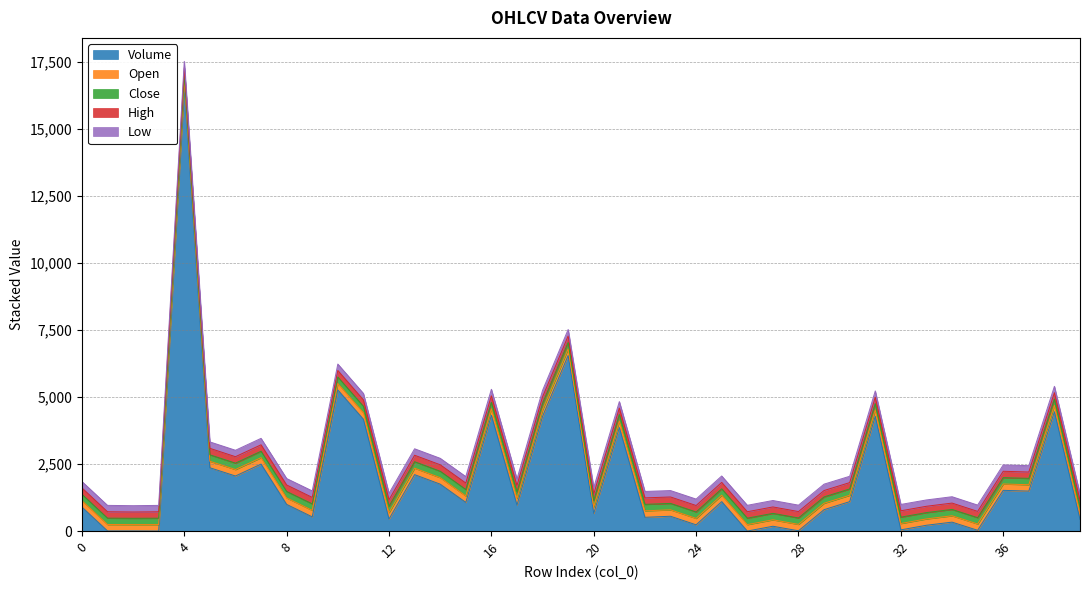

Reading right to left, extract all data points from this chart.

volume: 436.1	4450.6	1491.1	1519.0	29.4	333.1	217.1	45.2	4280.3	1097.3	798.7	11.1	180.0	1.0	1098.5	233.3	552.7	513.5	3862.9	660.1	6550.9	4280.3	972.5	4319.6	1069.6	1749.8	2104.9	448.2	4170.1	5263.0	529.9	995.3	2497.7	2054.1	2361.7	16556.3	2.0	6.3	6.3	896.2
open: 238.0	237.0	237.0	237.0	235.0	237.0	236.0	237.0	237.0	237.0	238.0	239.0	240.0	240.0	239.0	240.0	239.0	242.0	241.0	241.0	243.0	242.0	242.0	242.0	240.0	241.0	241.0	240.0	242.0	241.0	242.0	240.0	240.0	240.0	242.0	238.0	239.0	235.0	238.0	238.0
close: 238.0	237.0	237.0	237.0	235.0	237.0	236.0	237.0	236.0	236.0	238.0	239.0	240.0	240.0	239.0	240.0	240.0	240.0	242.0	241.0	241.0	242.0	242.0	242.0	241.0	241.0	241.0	240.0	239.0	242.0	242.0	242.0	240.0	240.0	240.0	242.0	239.0	235.0	238.0	238.0
high: 238.0	237.0	237.0	237.0	235.0	237.0	236.0	237.0	237.0	237.0	238.0	239.0	240.0	240.0	239.0	240.0	240.0	242.0	242.0	241.0	243.0	242.0	242.0	242.0	241.0	241.0	241.0	240.0	242.0	242.0	242.0	242.0	240.0	240.0	242.0	242.0	239.0	235.0	238.0	238.0
low: 238.0	237.0	237.0	237.0	235.0	237.0	236.0	237.0	236.0	236.0	238.0	239.0	240.0	240.0	239.0	240.0	239.0	240.0	241.0	241.0	240.0	242.0	242.0	242.0	240.0	241.0	241.0	240.0	239.0	241.0	242.0	240.0	240.0	240.0	240.0	238.0	239.0	235.0	238.0	238.0